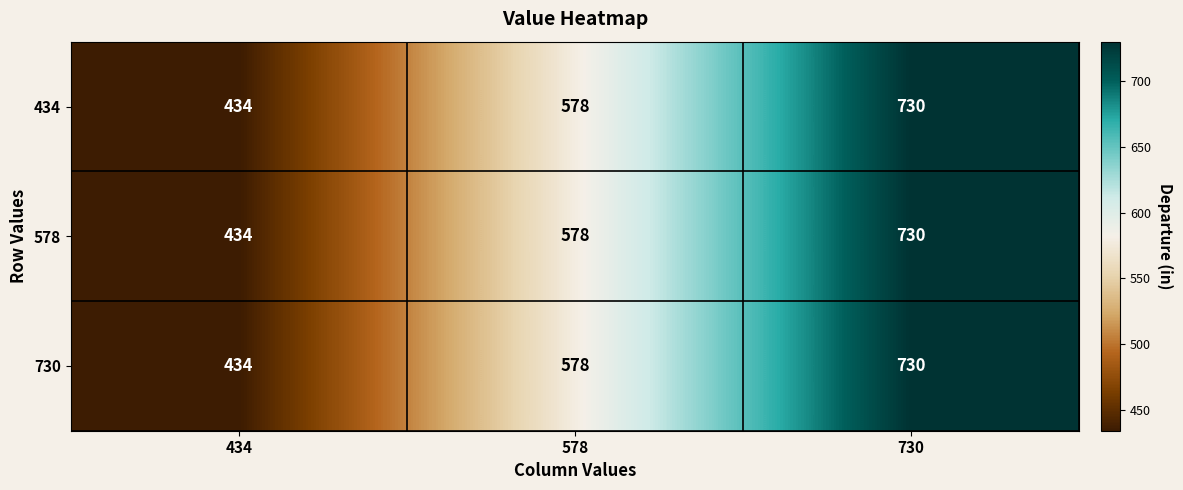

Reading right to left, what are all the values shown in this chart?

434: 730	578	434
578: 730	578	434
730: 730	578	434